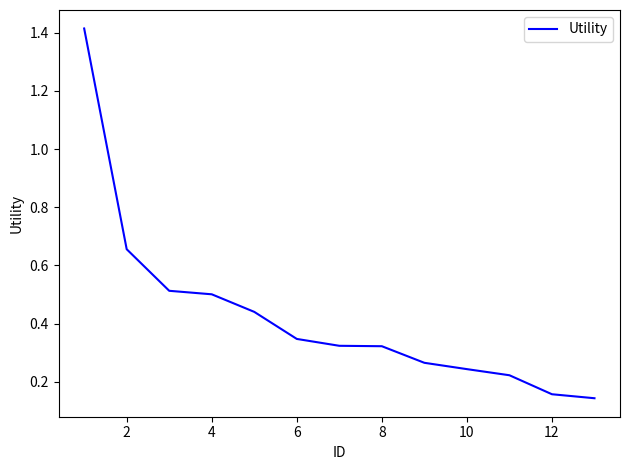

What is the difference between the maximum and minimum values?

1.3